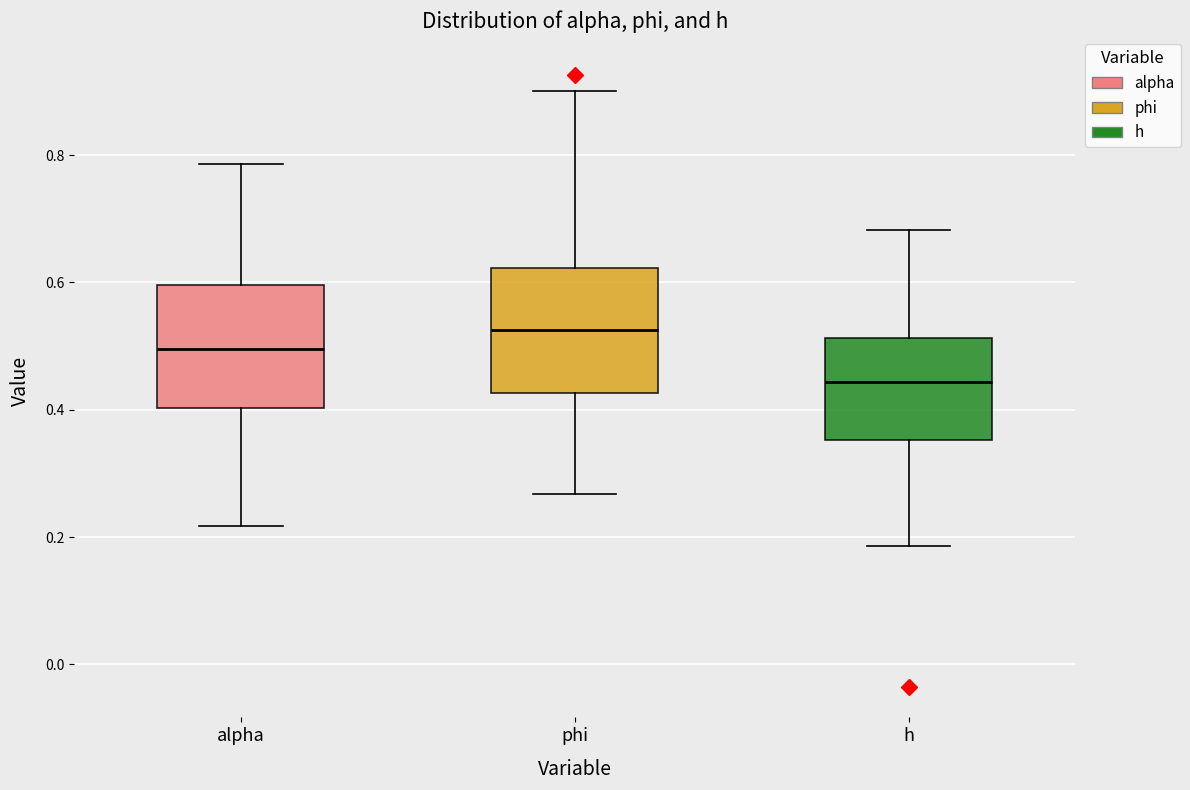

Where does the lower whisker of the box for alpha end on the y-axis? The values are not printed on the chart, so give them approximately, as read against the axis.

0.22